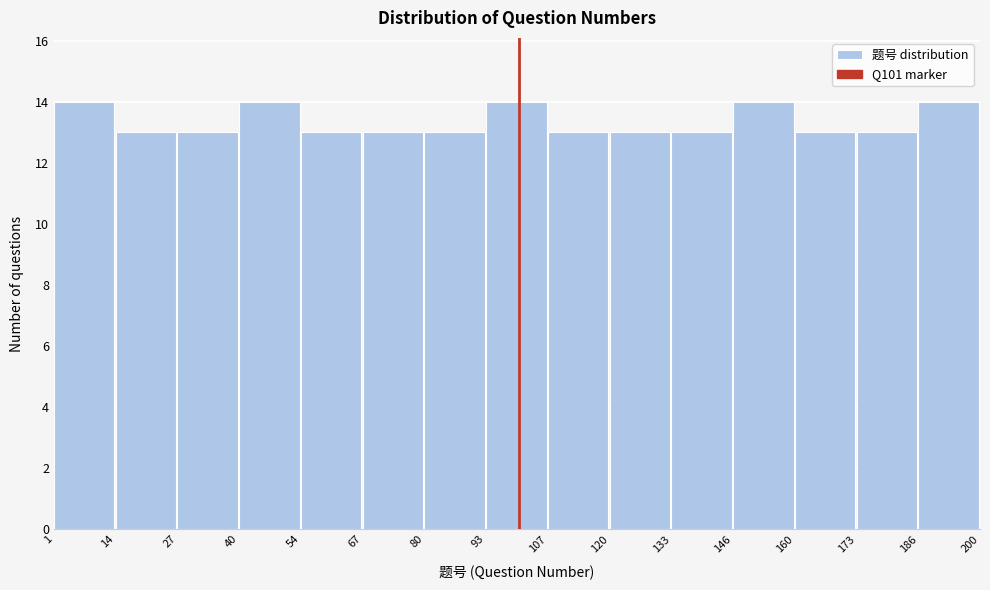

Reading left to right, transcribe this chart: for each bar, give the range it covers on the x-axis and its height. The values are not printed on the chart, so give them approximately, as read against the axis.

1 to 14: 14
14 to 27: 13
27 to 40: 13
40 to 54: 14
54 to 67: 13
67 to 80: 13
80 to 93: 13
93 to 107: 14
107 to 120: 13
120 to 133: 13
133 to 146: 13
146 to 160: 14
160 to 173: 13
173 to 186: 13
186 to 200: 14